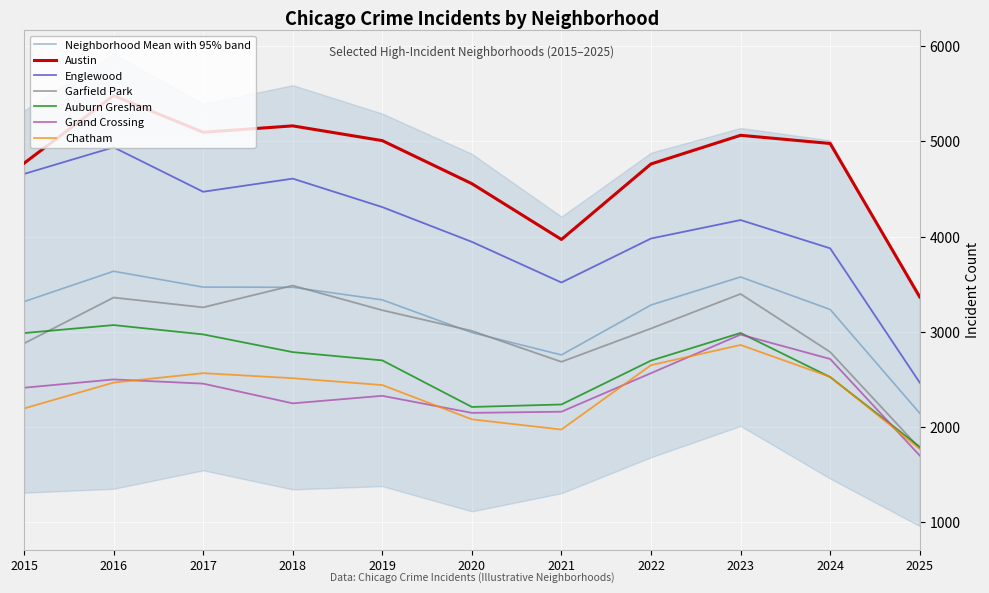

True or false: Austin has more than 0 interior local peaks.

True